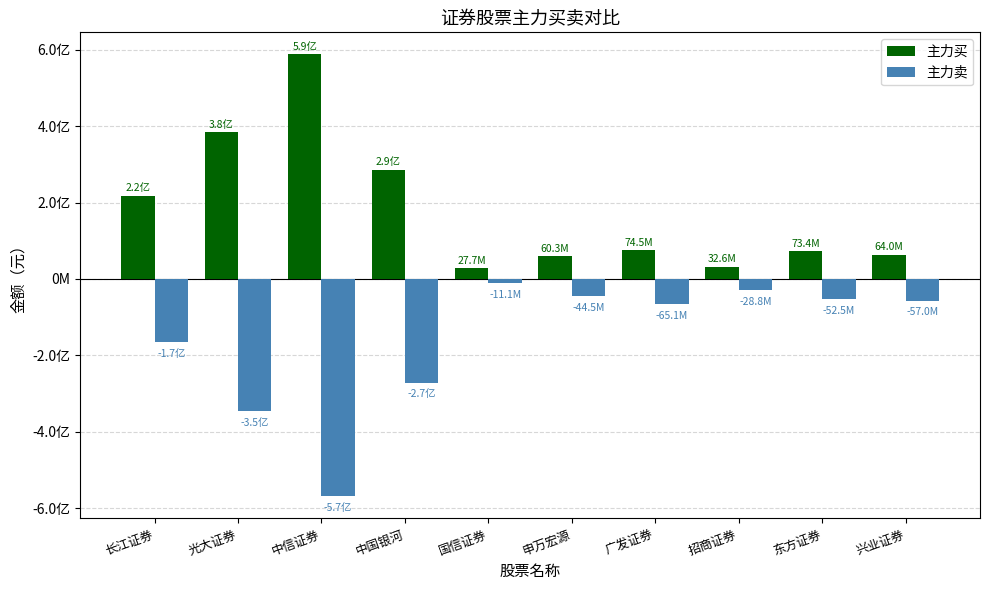

List the series in order of their peak value, lowest first.

主力卖, 主力买